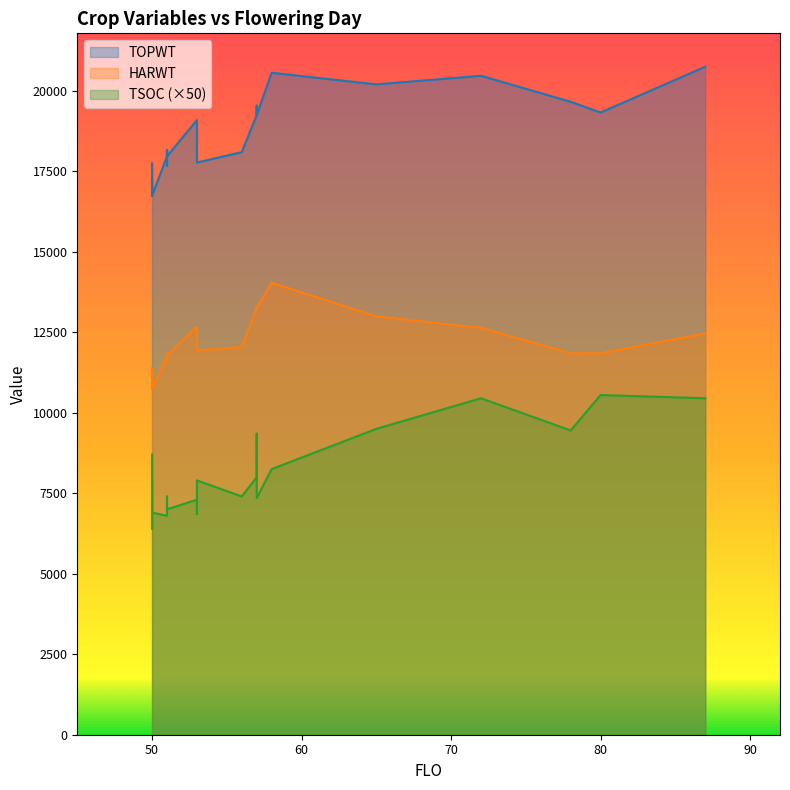

At how many categories does at least one series exceed 17362?

20